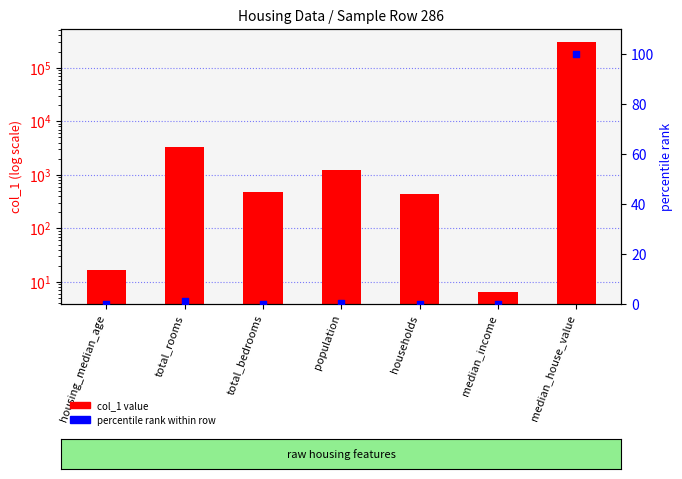

Which series reaches the minimum Y coordinate?

percentile rank